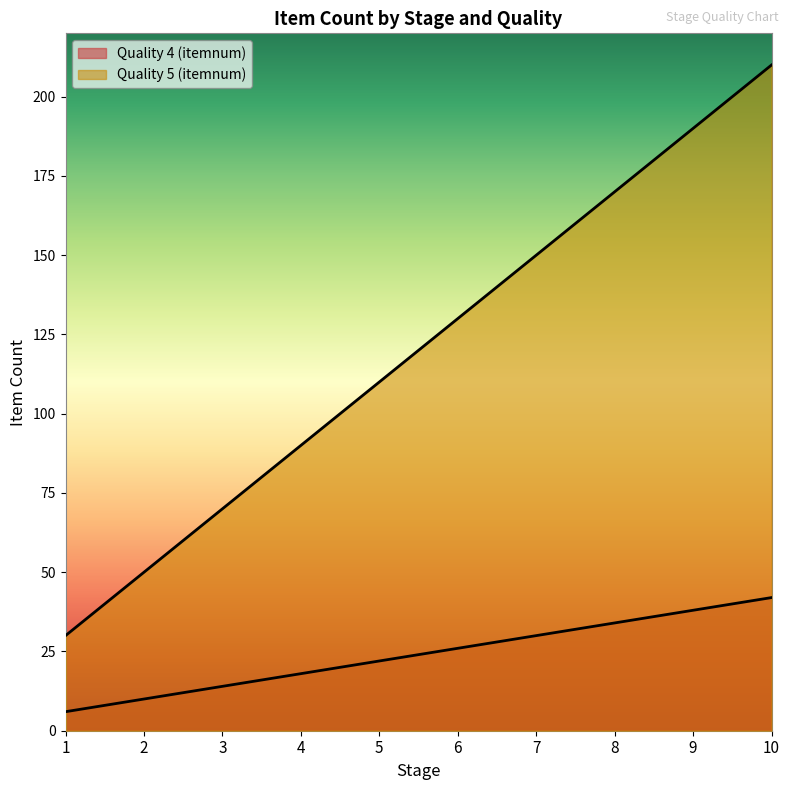

True or false: Quality 4 (itemnum) and Quality 5 (itemnum) intersect in this chart.

False